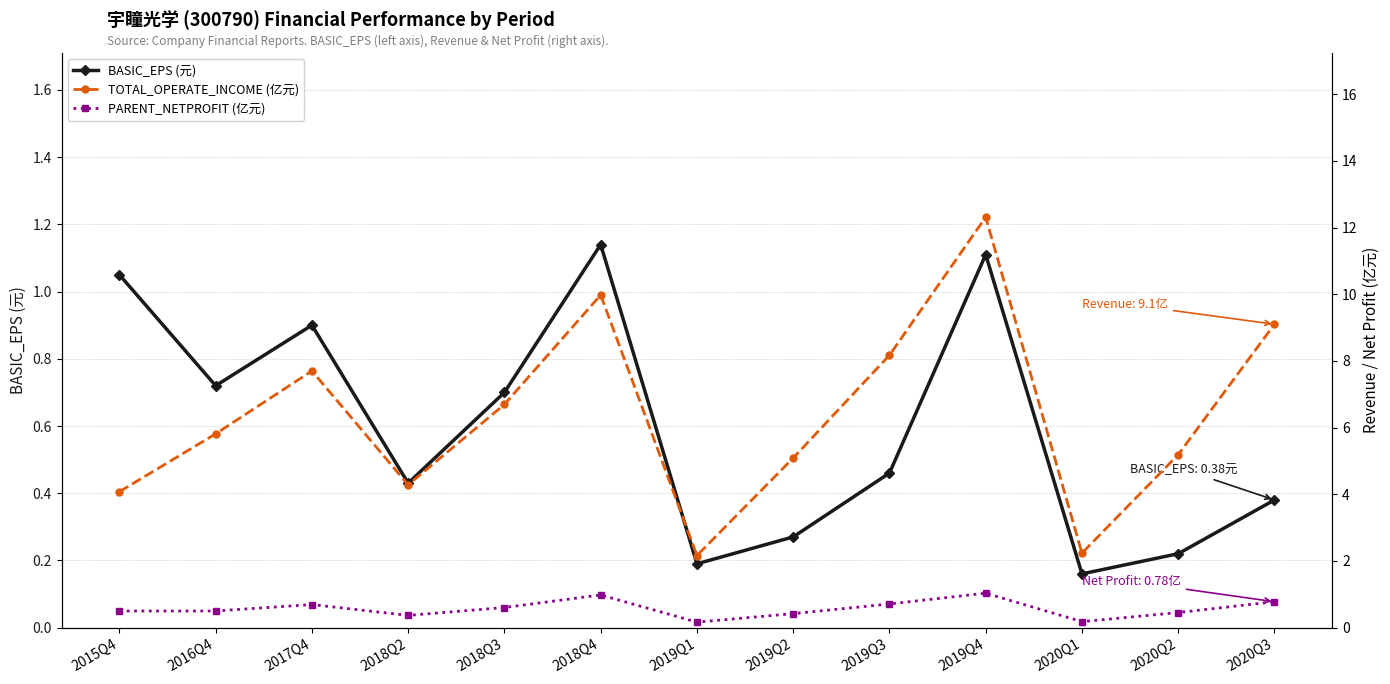

What are all the series names shown in the legend?

BASIC_EPS (元), TOTAL_OPERATE_INCOME (亿元), PARENT_NETPROFIT (亿元)